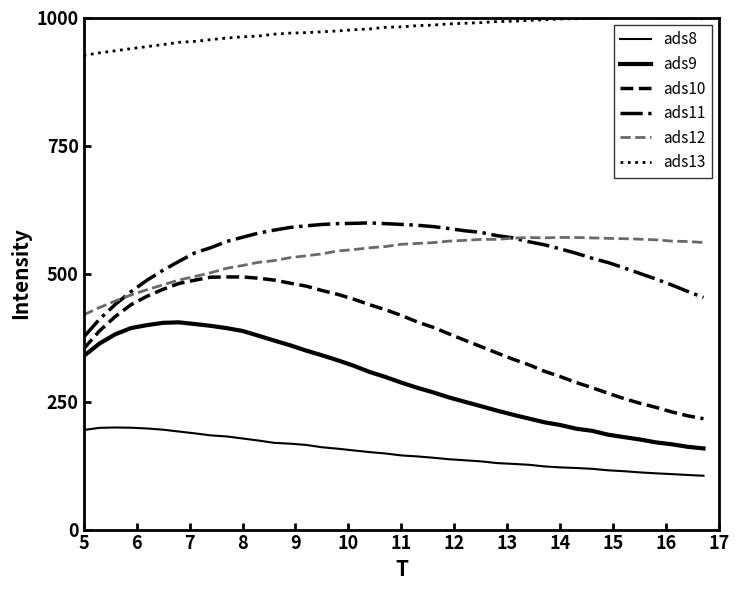

Does the chart have visible grid lines?

No